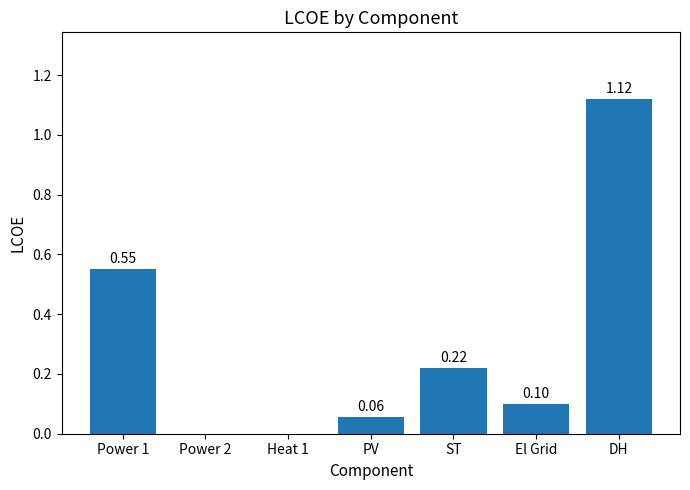

Which category has the highest value across all series?

DH